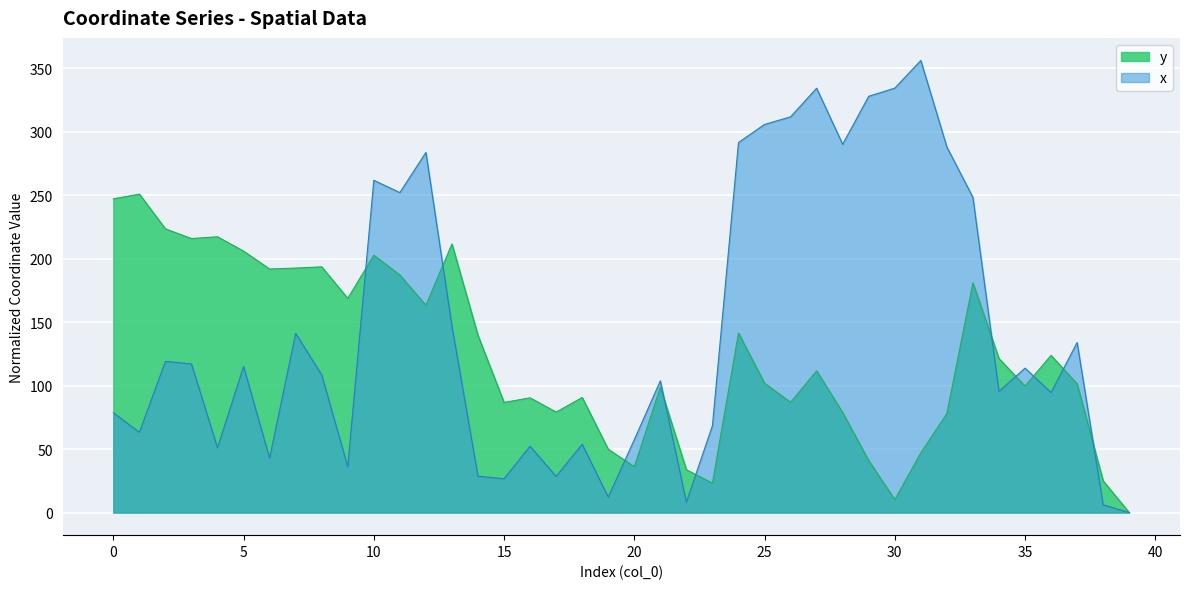

What is the spread (max minus min) of values at 7?

51.4